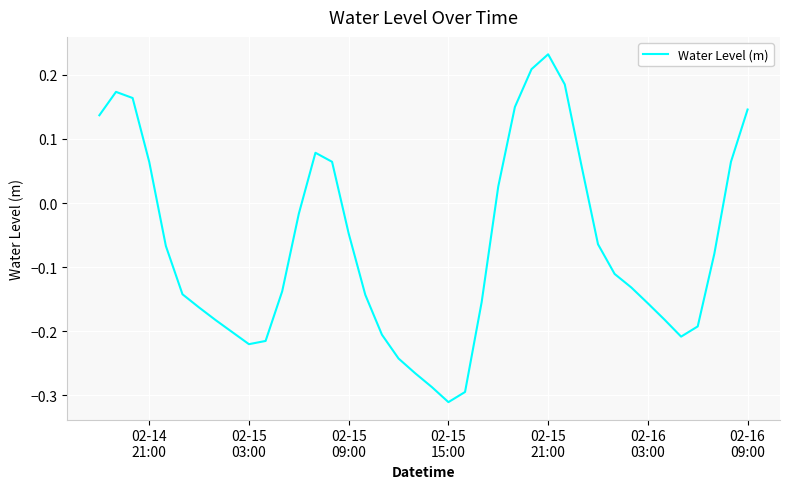

Does the chart have visible grid lines?

Yes